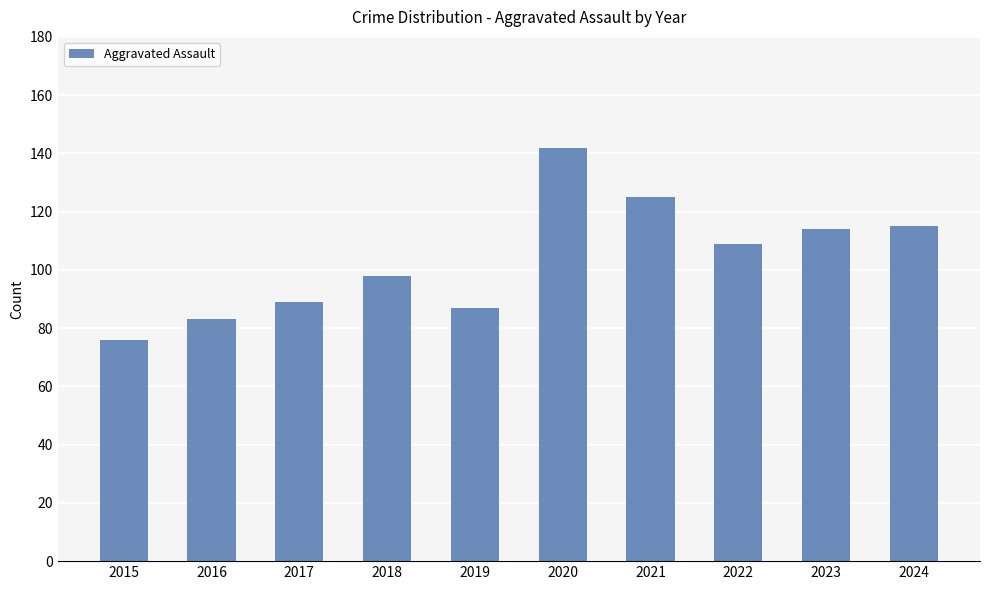

Which label corresponds to the smallest value in the chart?

2015